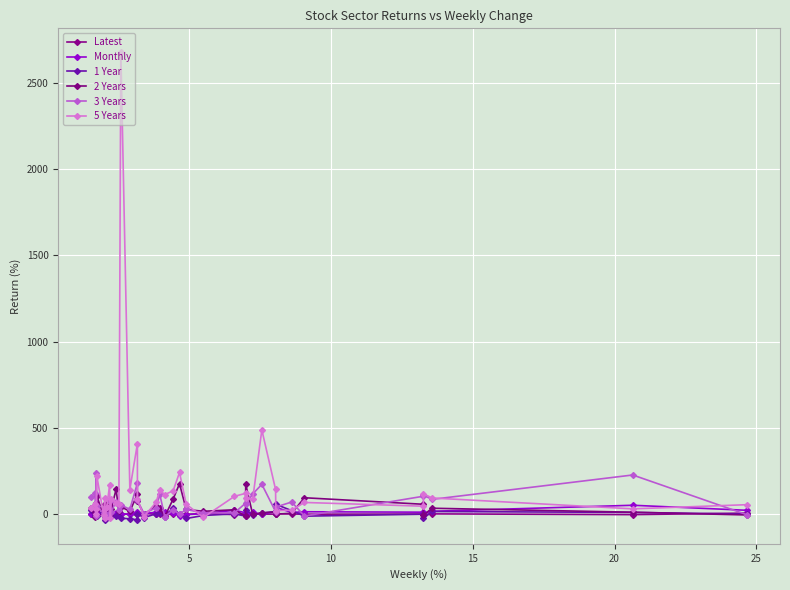

How many interior local valleys does the Latest series have?

15